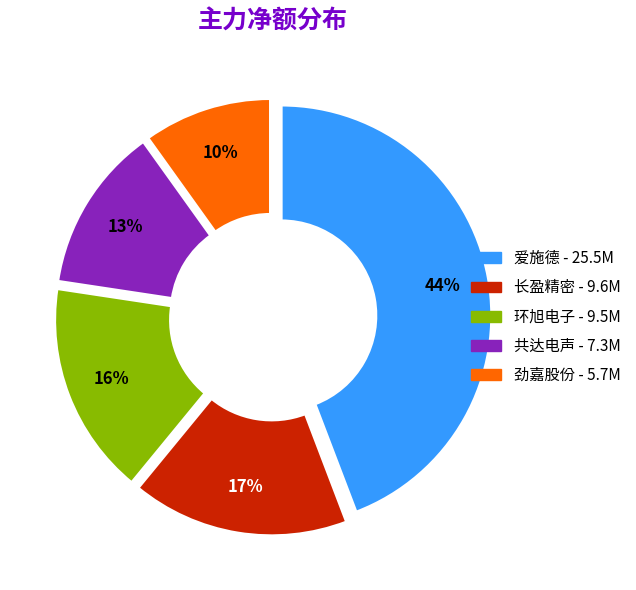

Does any single category account for the majority?

No